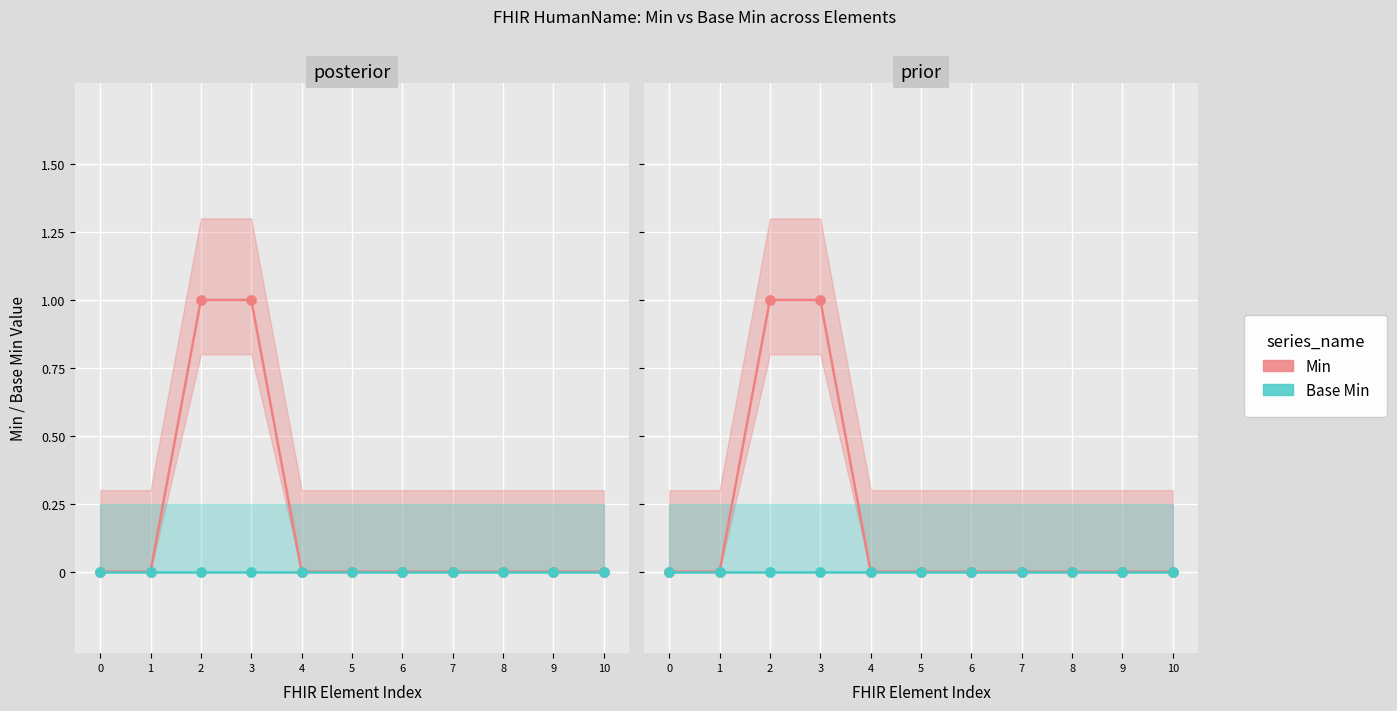

What is the total value across all series at 2?

1